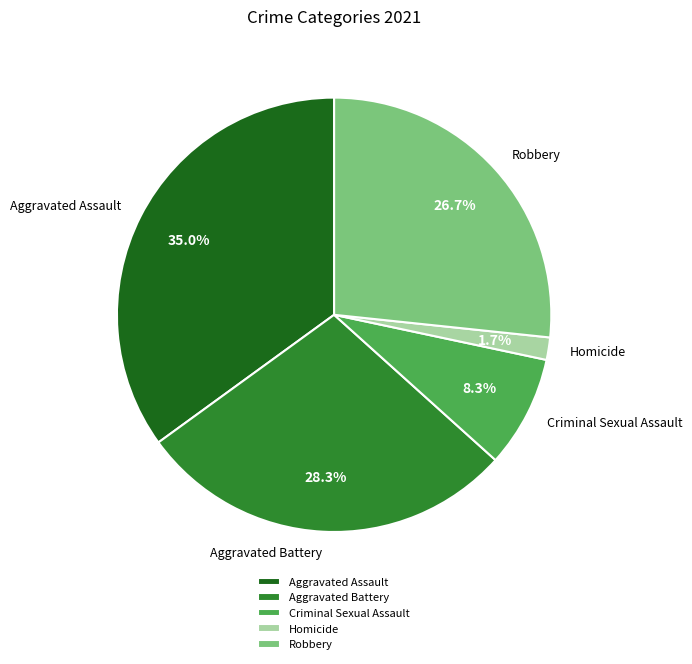

Combined, do Homicide and Criminal Sexual Assault account for over 50%?

No